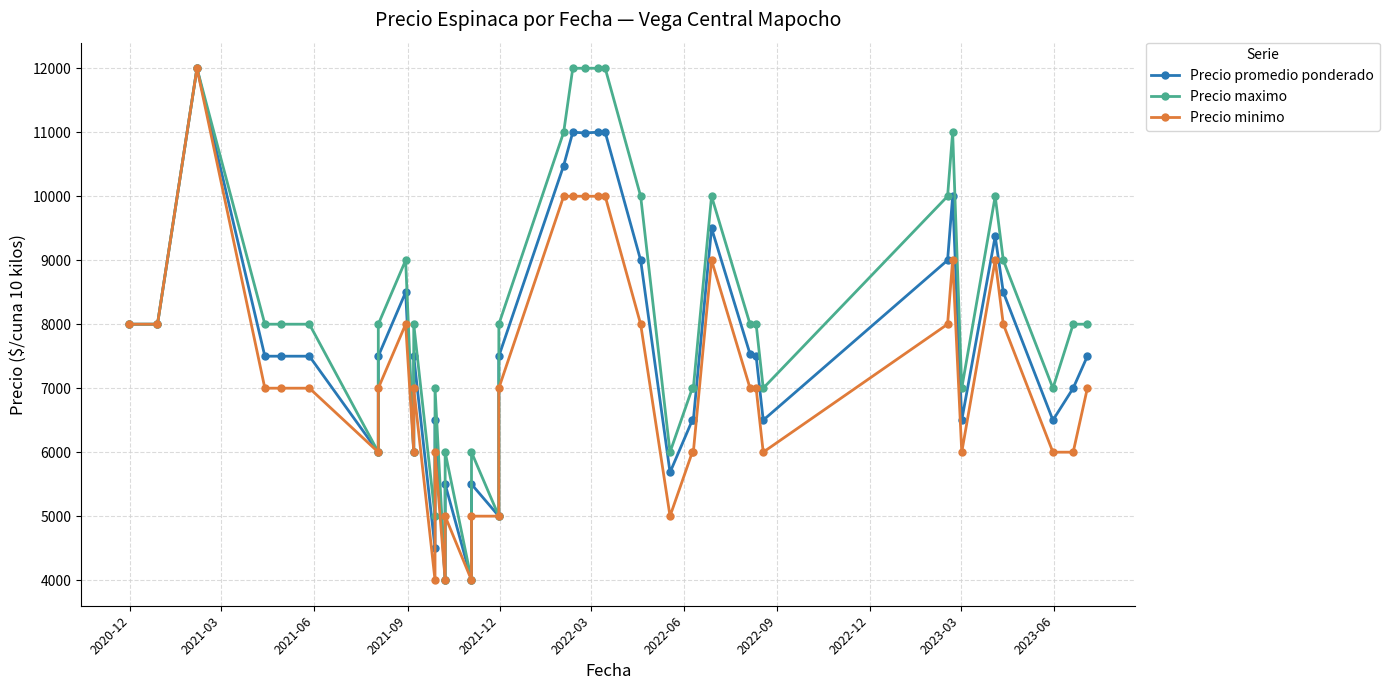

Is this an area chart (filled region under the line)?

No